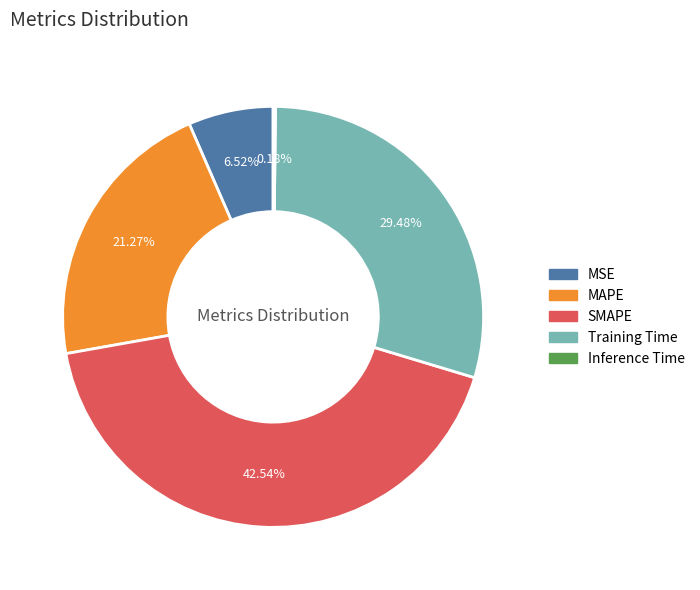

Is the sum of MSE and Training Time greater than half?

No